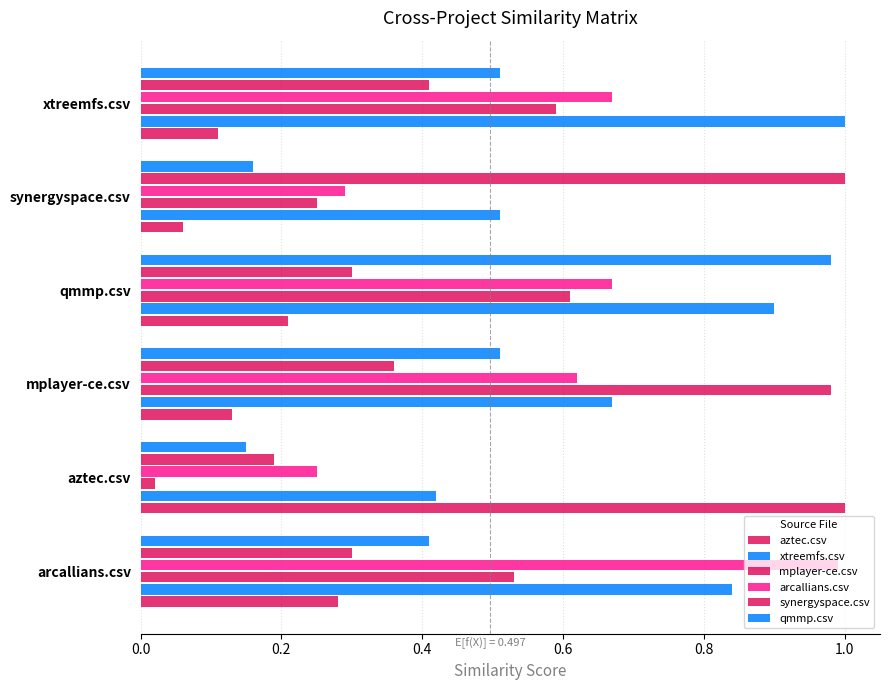

Which series has the widest spread of values?

mplayer-ce.csv